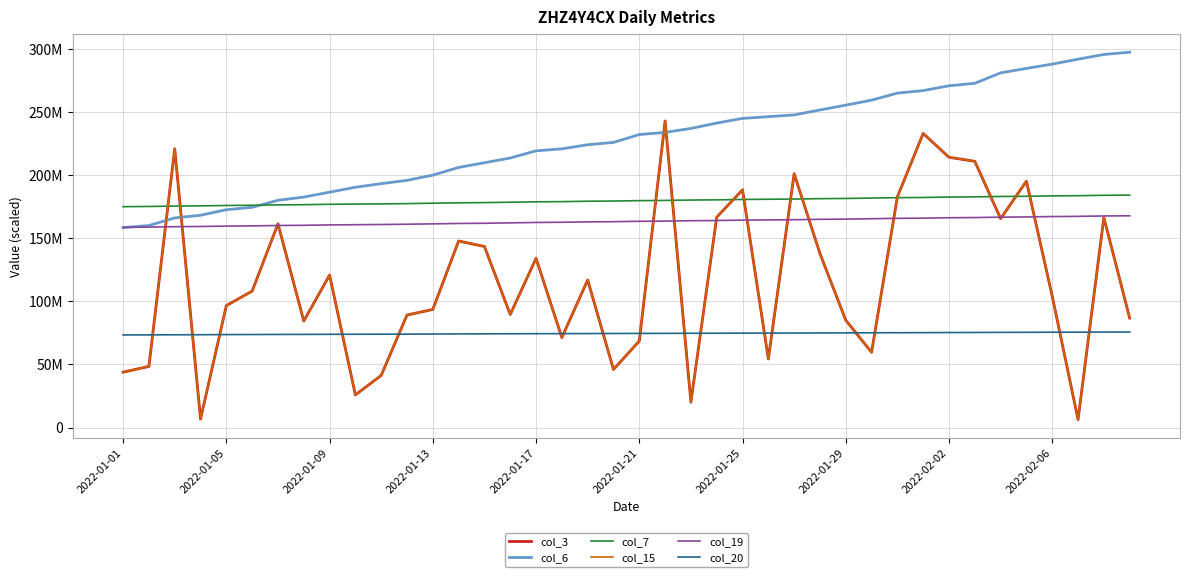

What is the value of the col_3 point at the 35th from the left?

165574160.0